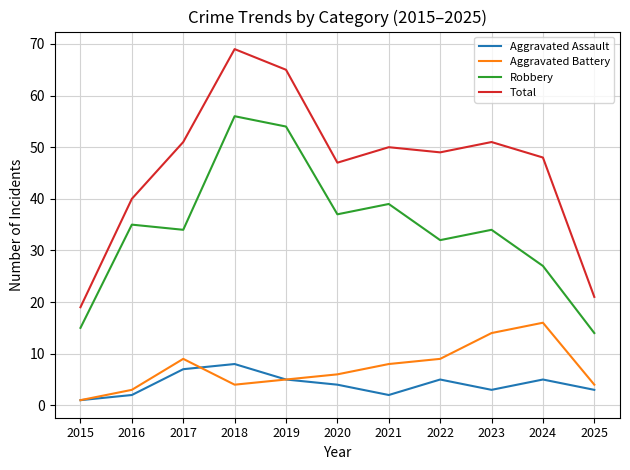

Reading left to right, transcribe all the data shown in this chart.

Aggravated Assault: 1	2	7	8	5	4	2	5	3	5	3
Aggravated Battery: 1	3	9	4	5	6	8	9	14	16	4
Robbery: 15	35	34	56	54	37	39	32	34	27	14
Total: 19	40	51	69	65	47	50	49	51	48	21